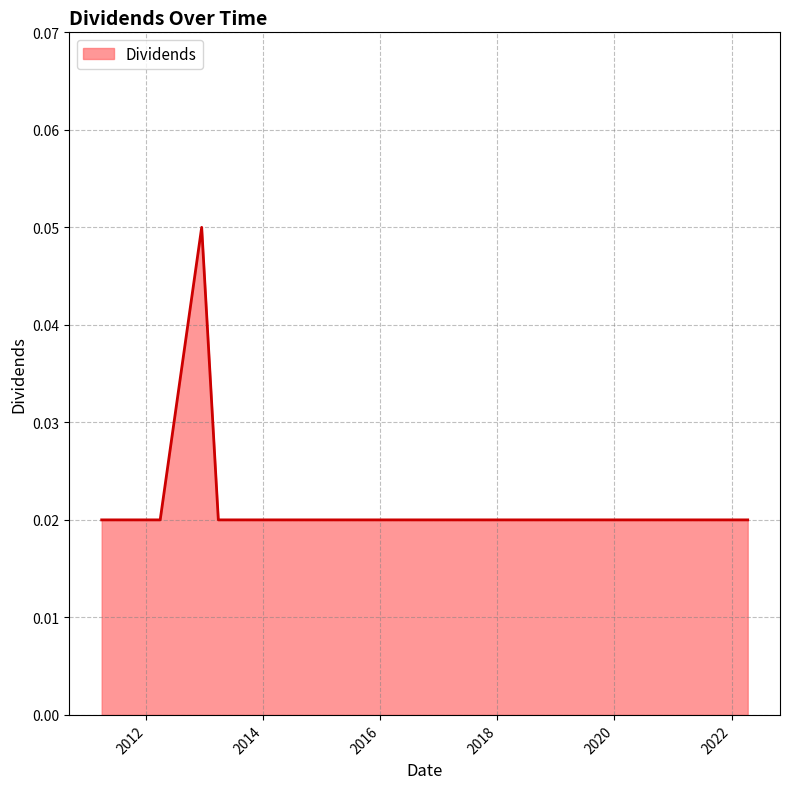

Rank the categories by value from lowest to highest.

2011-03-29, 2012-03-28, 2013-03-26, 2014-03-25, 2014-11-12, 2015-04-09, 2016-04-07, 2017-04-11, 2018-04-12, 2019-04-09, 2021-04-12, 2022-04-12, 2012-12-12